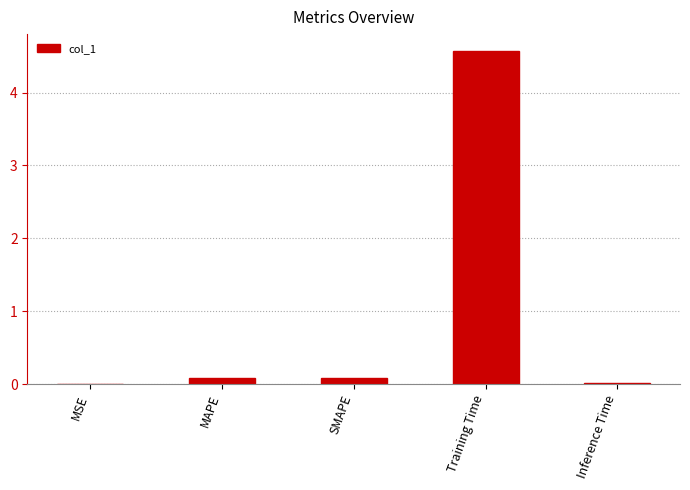

What is the sum of the values at SMAPE and MSE?

0.1